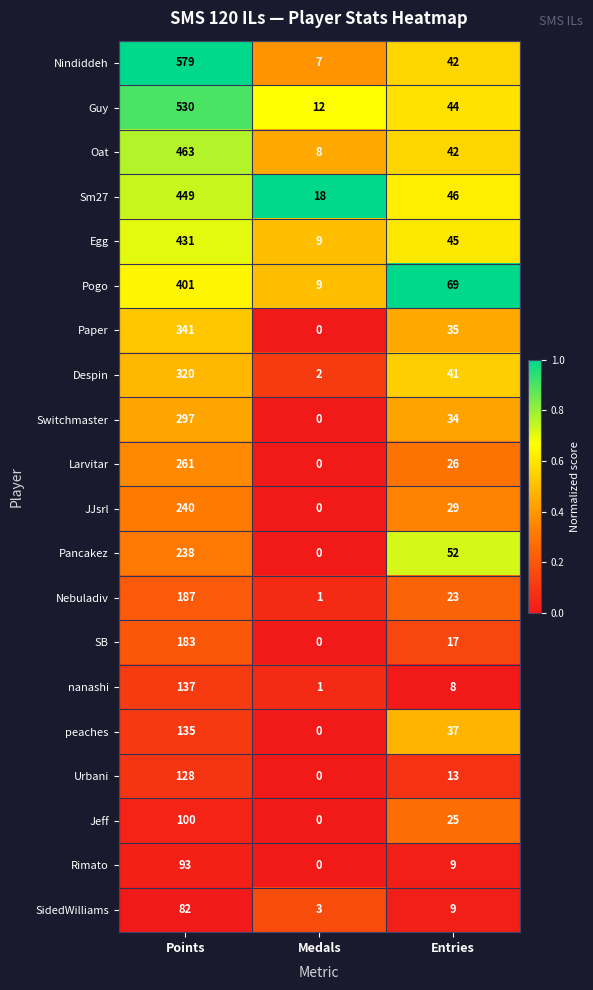

What is the sum of the Pancakez values at Medals and Points?

238